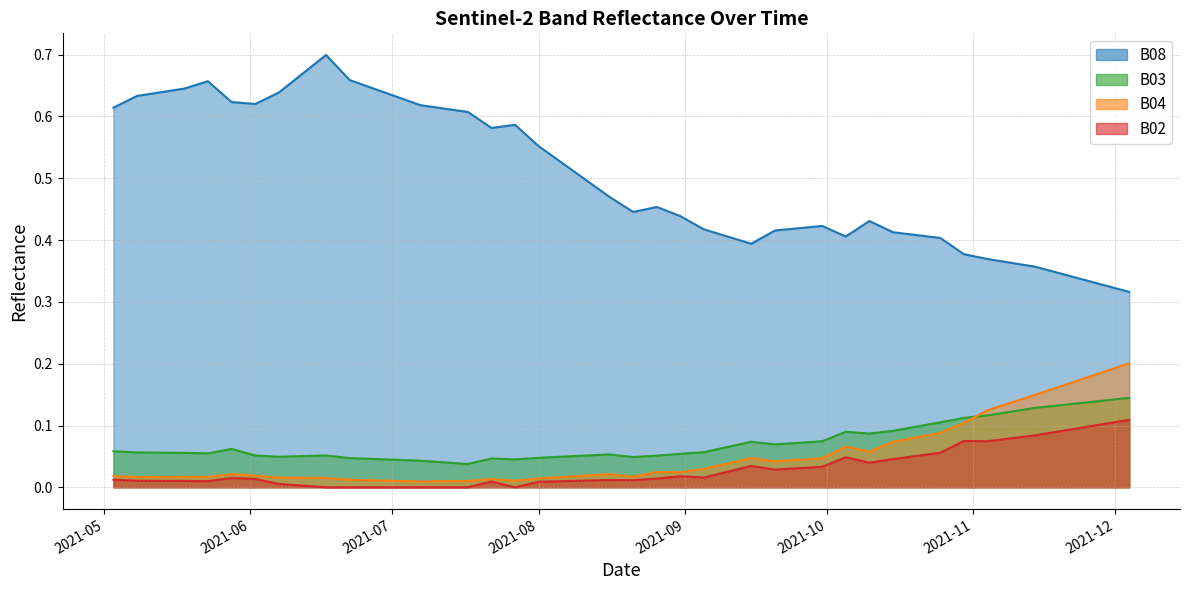

Which series has the largest total across all categories?

B08